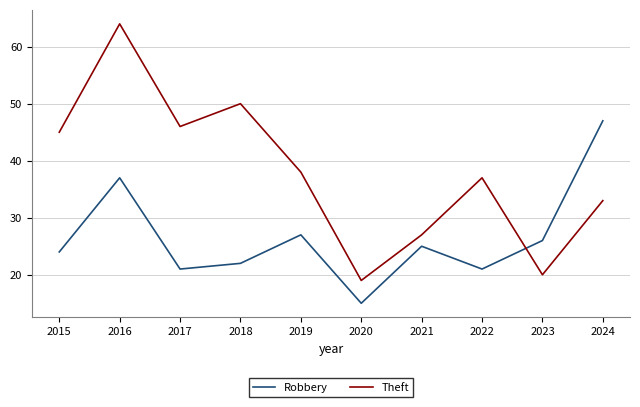

The value of Theft at 2021 is 27. True or false?

True